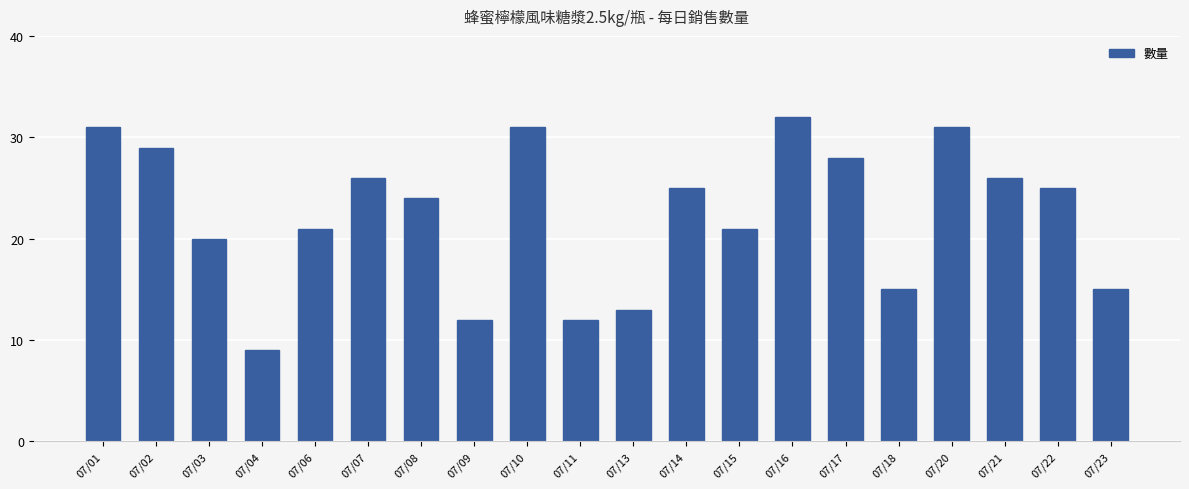

What is the value of the 10th bar from the left?

12